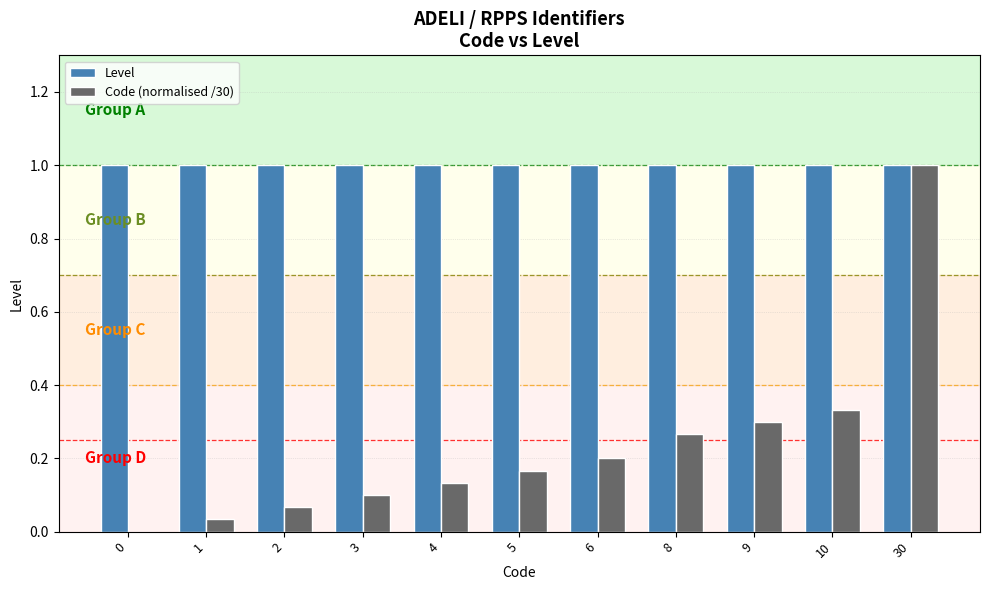

Read the Level value at 10.

1.0